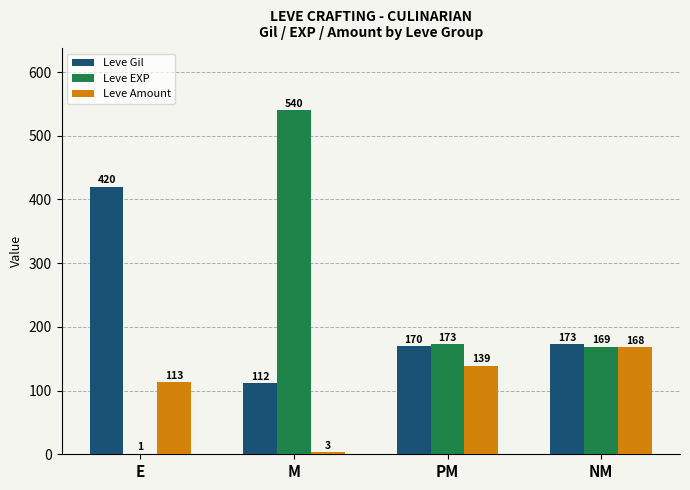

How many series are shown in this chart?

3